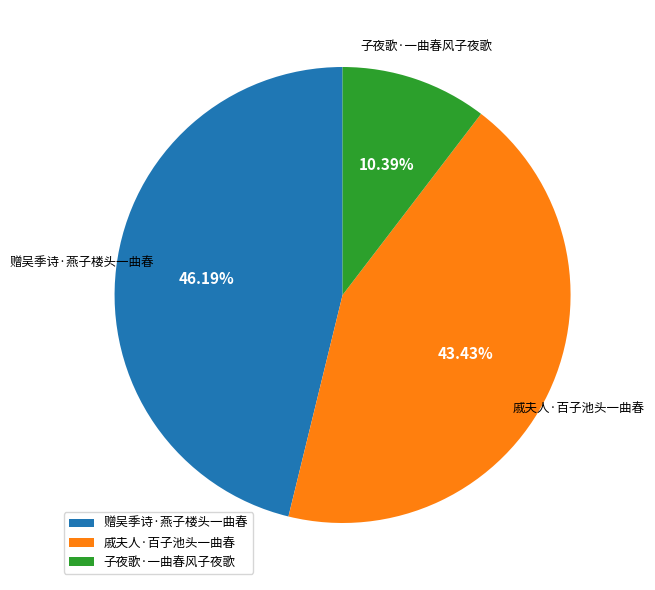

What percentage is the 赠吴季诗·燕子楼头一曲春 slice, to the nearest percent?

46%